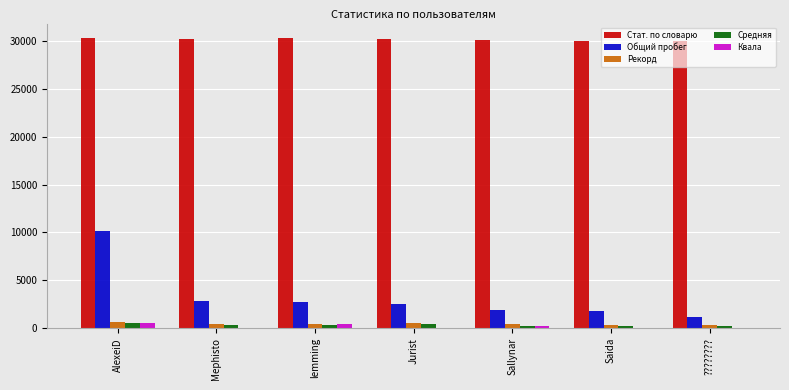

Where does the Общий пробег series first go above 2583?

AlexeiD